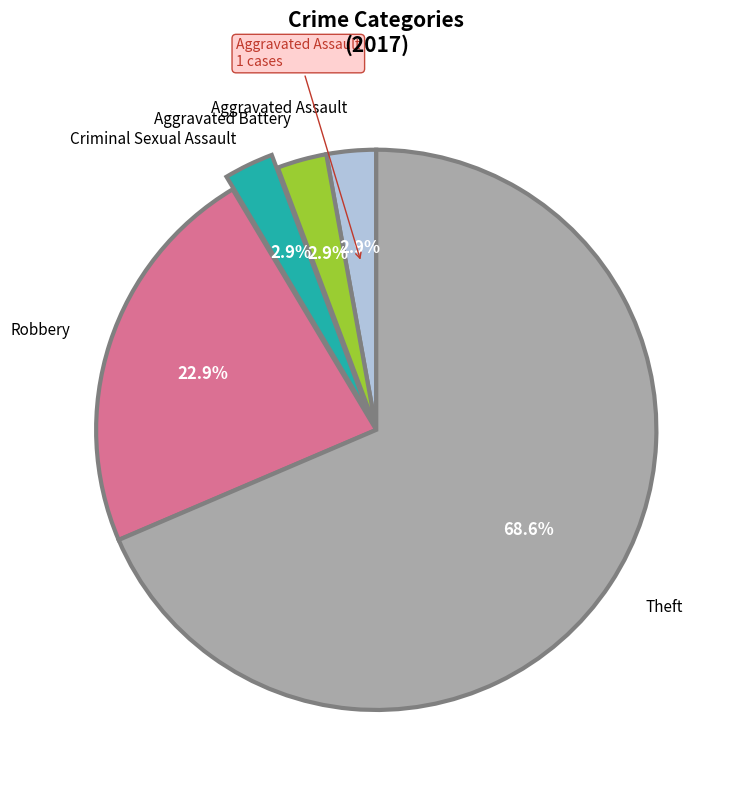

Is there a majority slice in this chart?

Yes